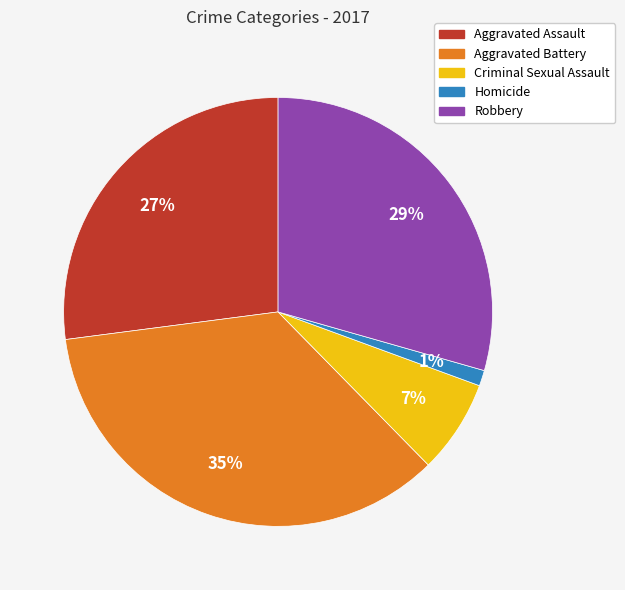

What percentage is the Aggravated Assault slice, to the nearest percent?

27%